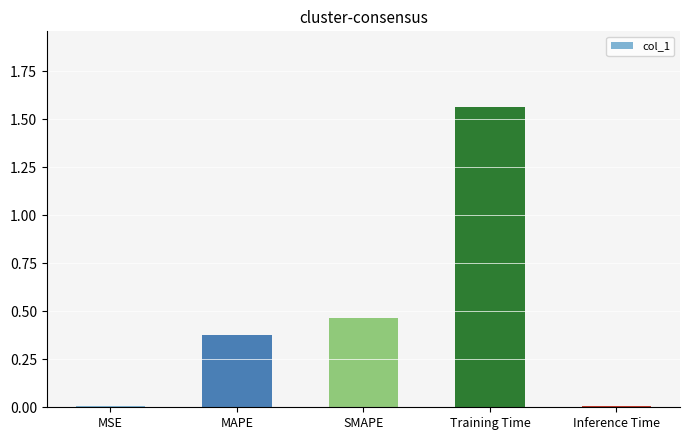

What is the sum of all values?

2.4